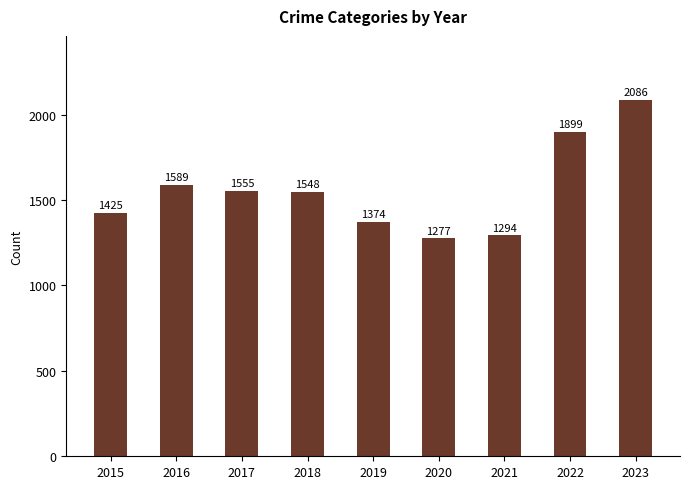

List the labels in order of value, largest first.

2023, 2022, 2016, 2017, 2018, 2015, 2019, 2021, 2020